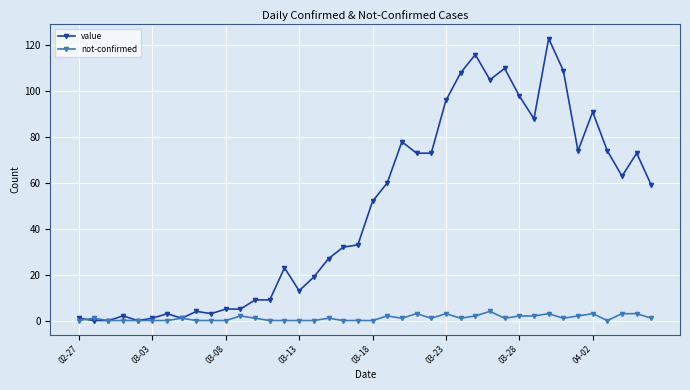

Rank the series by their average value, from highest to lowest.

value, not-confirmed